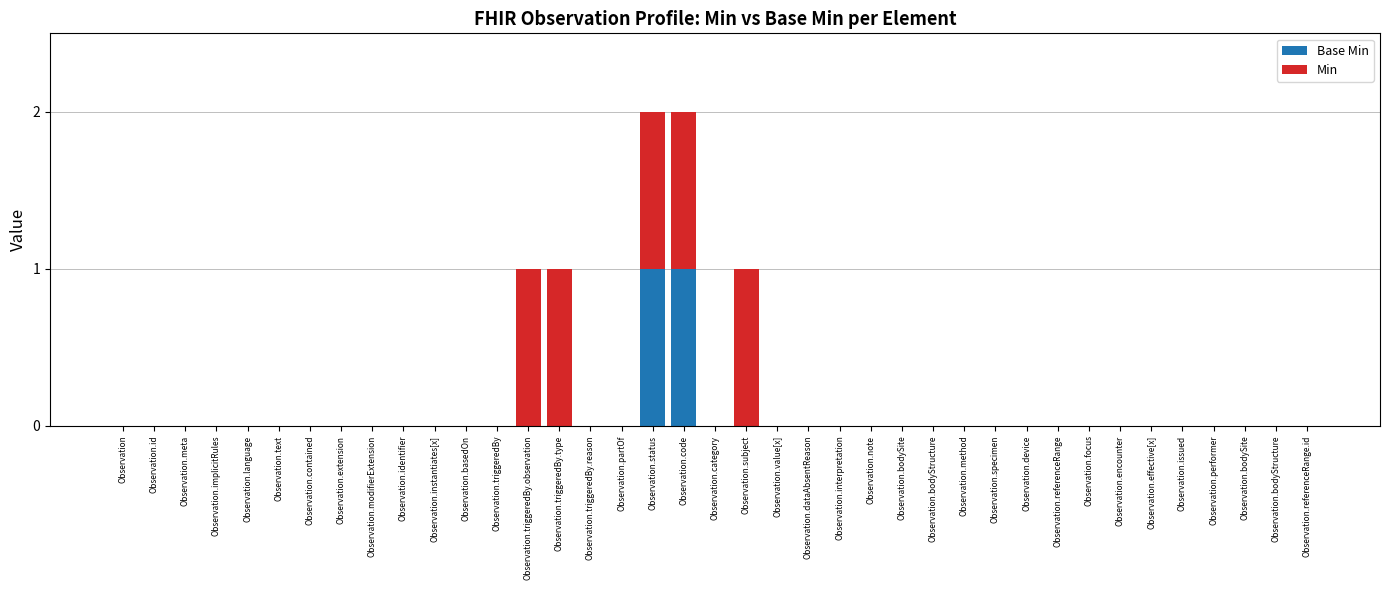

How many categories are shown in the chart?

39